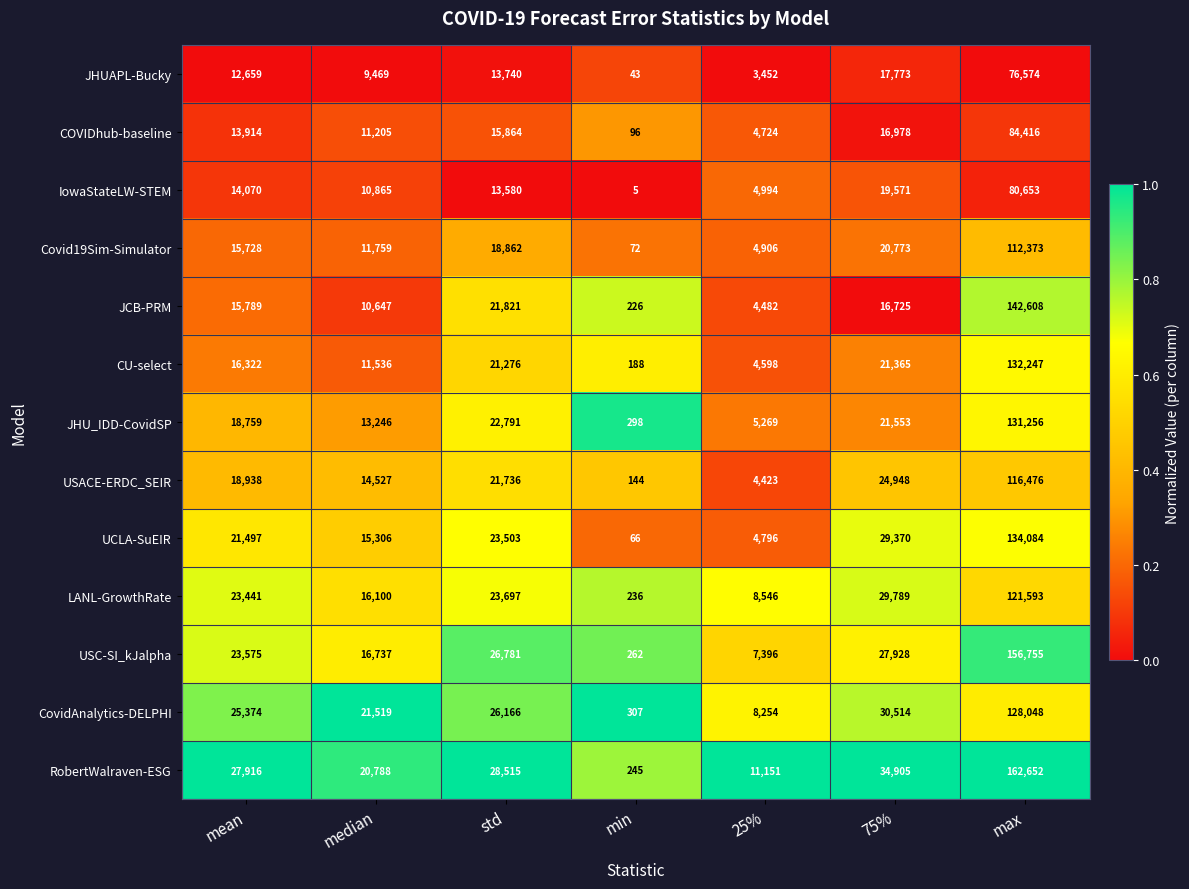

What is the sum of the Covid19Sim-Simulator values at min and 25%?

4978